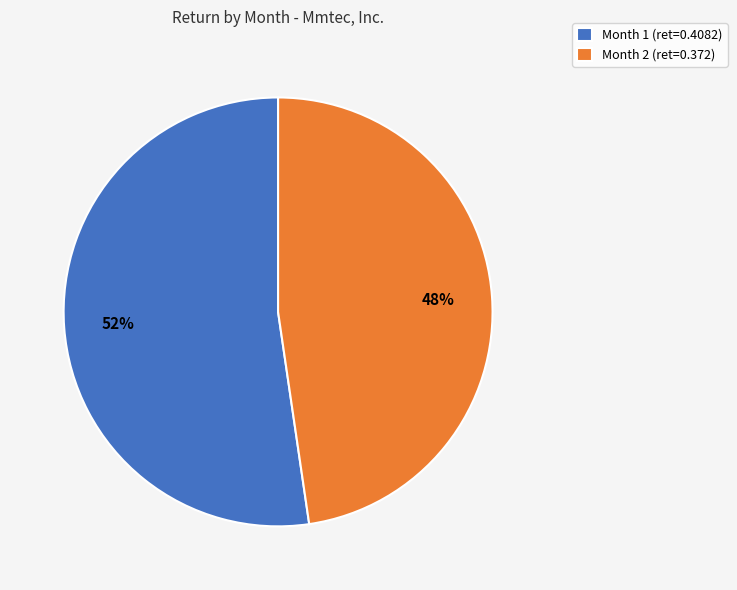

Is it true that Month 1 is 52% of the pie?

True